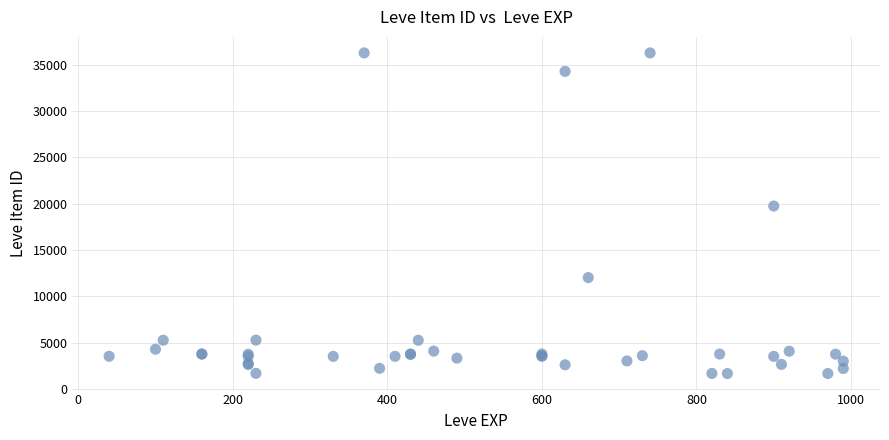

What Y value in the scatter plot is closest to 18967?

19744